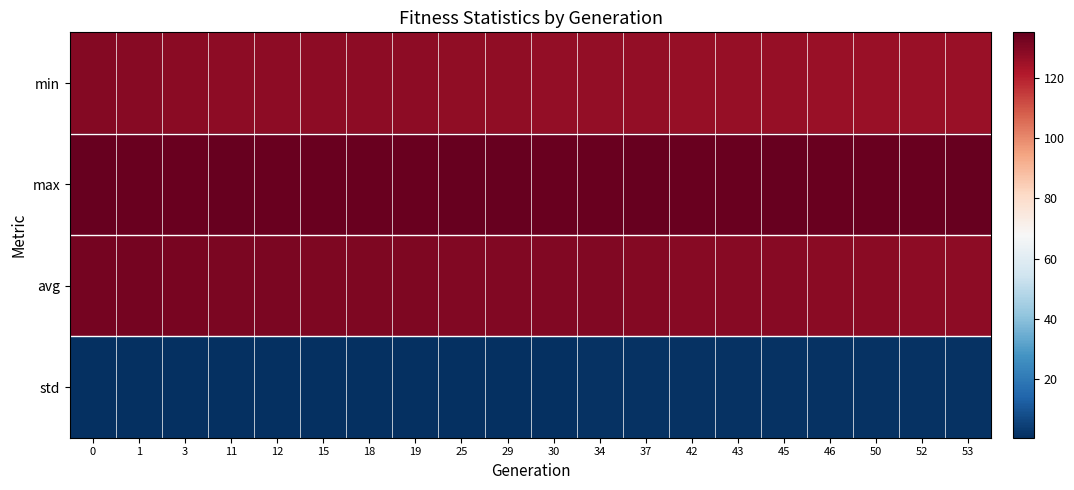

What is the spread (max minus min) of values at 43?

133.0